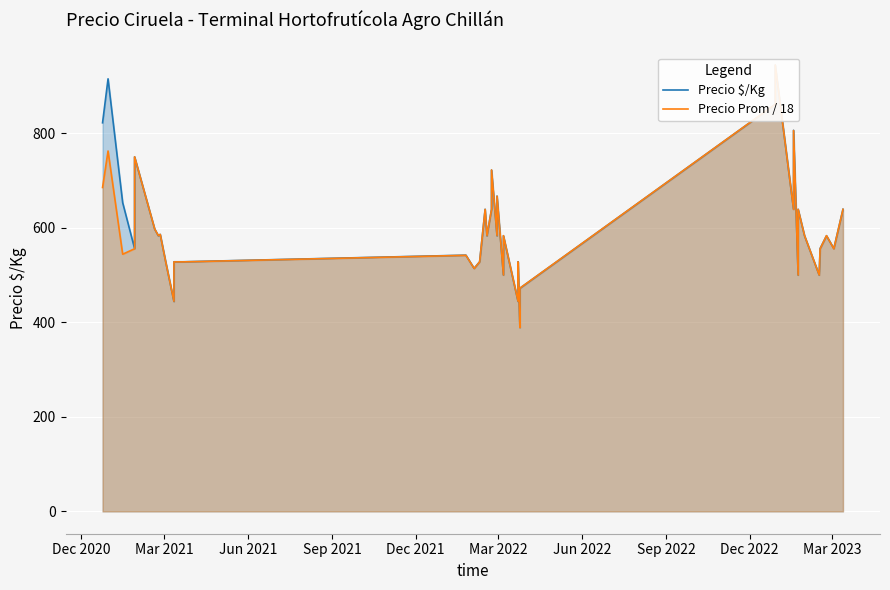

How many interior local valleys does the Precio $/Kg series have?

13